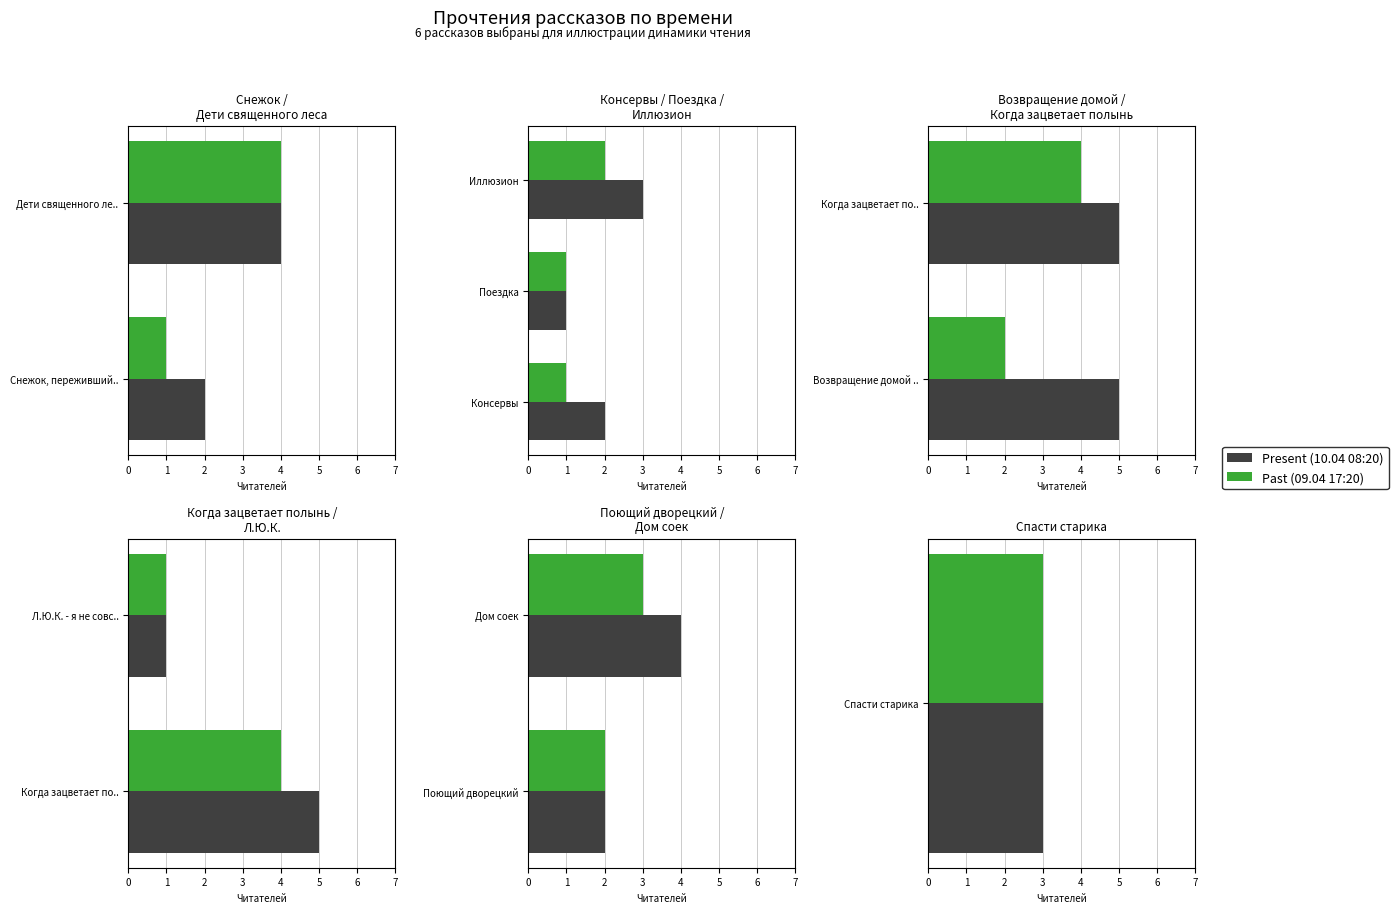

List the series in order of their peak value, highest first.

Present, Past